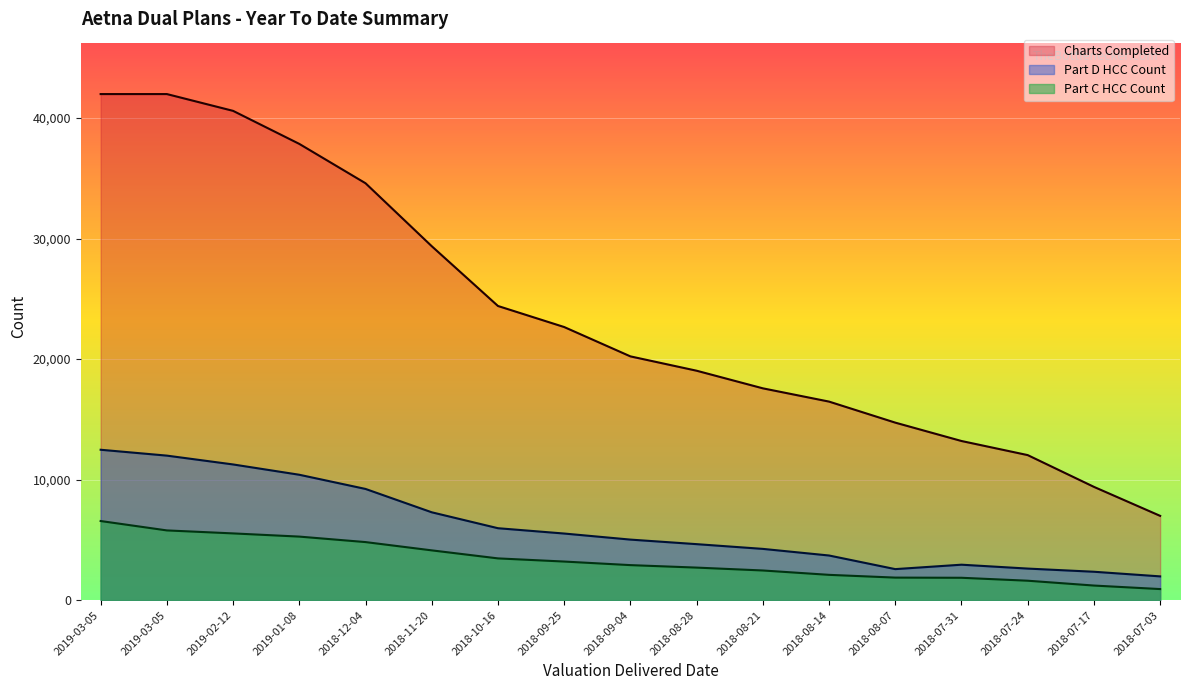

What is the lowest value of the Charts Completed series?

6995